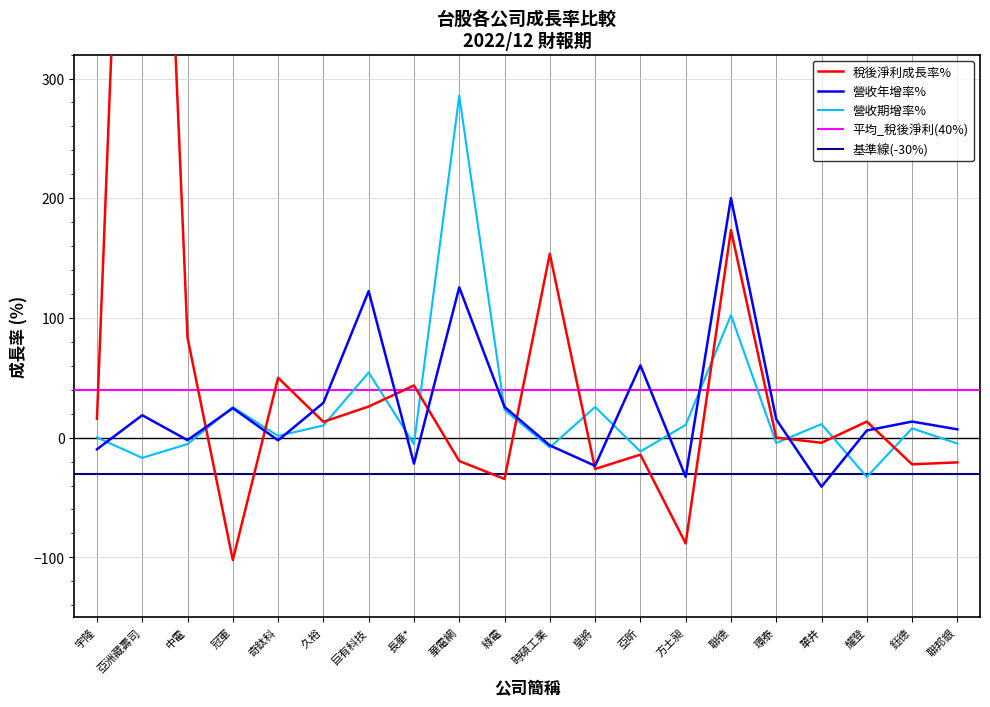

What is the label of the 16th point from the left?

環泰